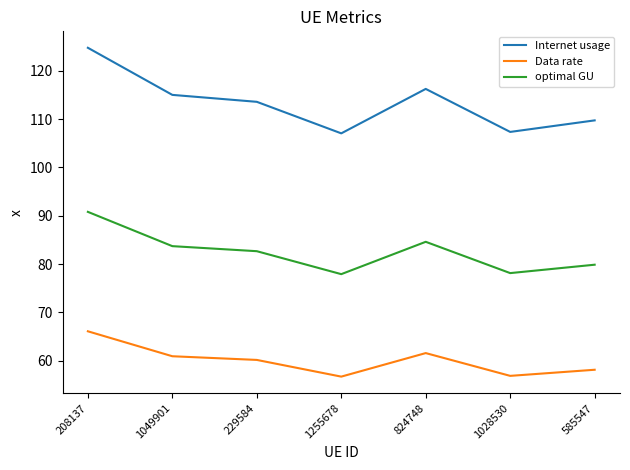

True or false: Data rate and Internet usage cross at least once.

False